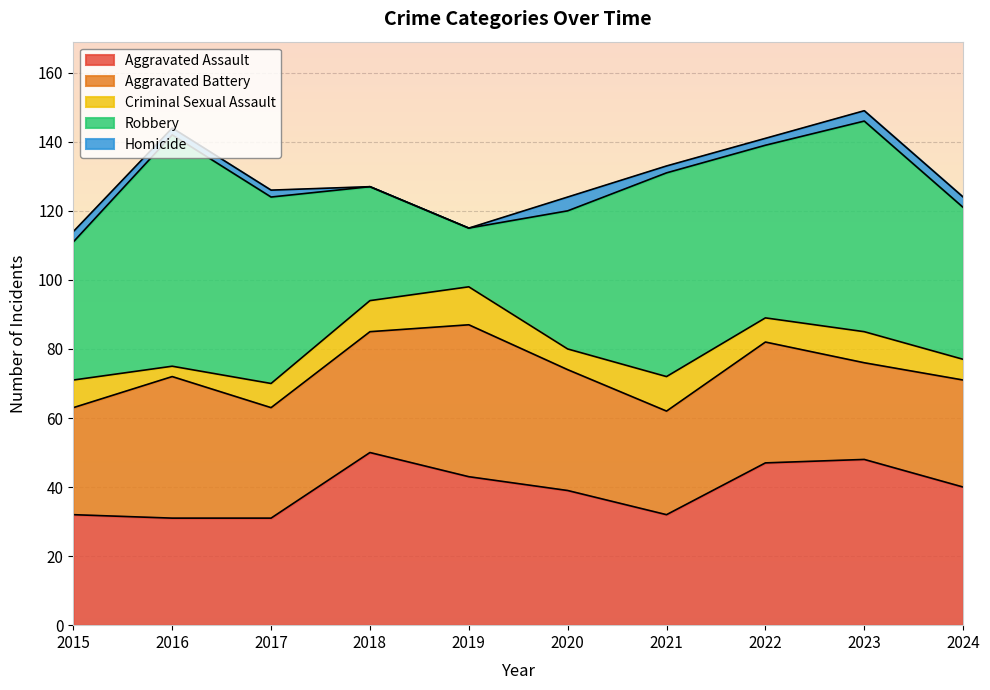

At how many categories does at least one series exceed 19?

10